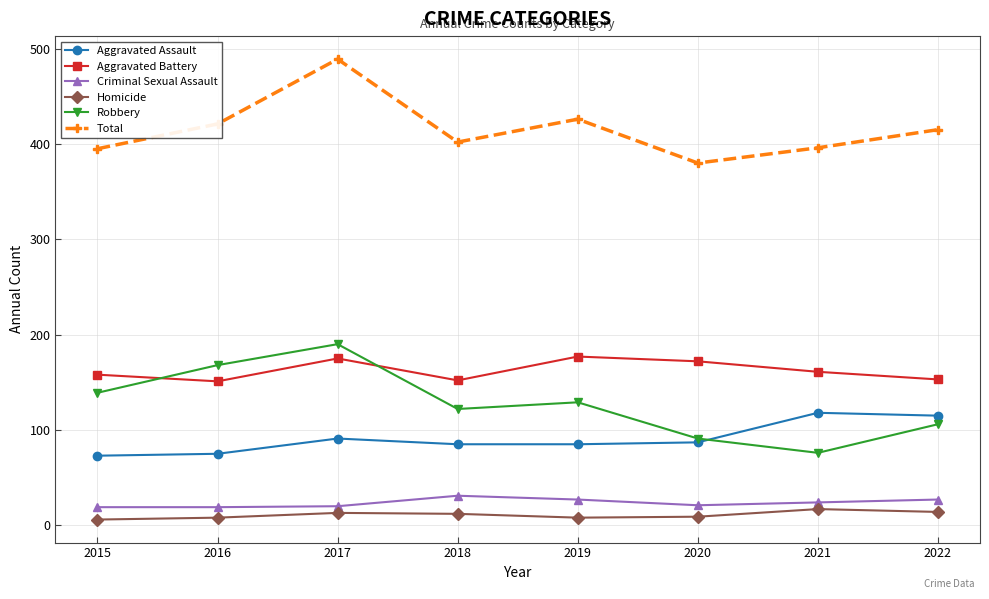

What is the lowest value of the Aggravated Assault series?

73